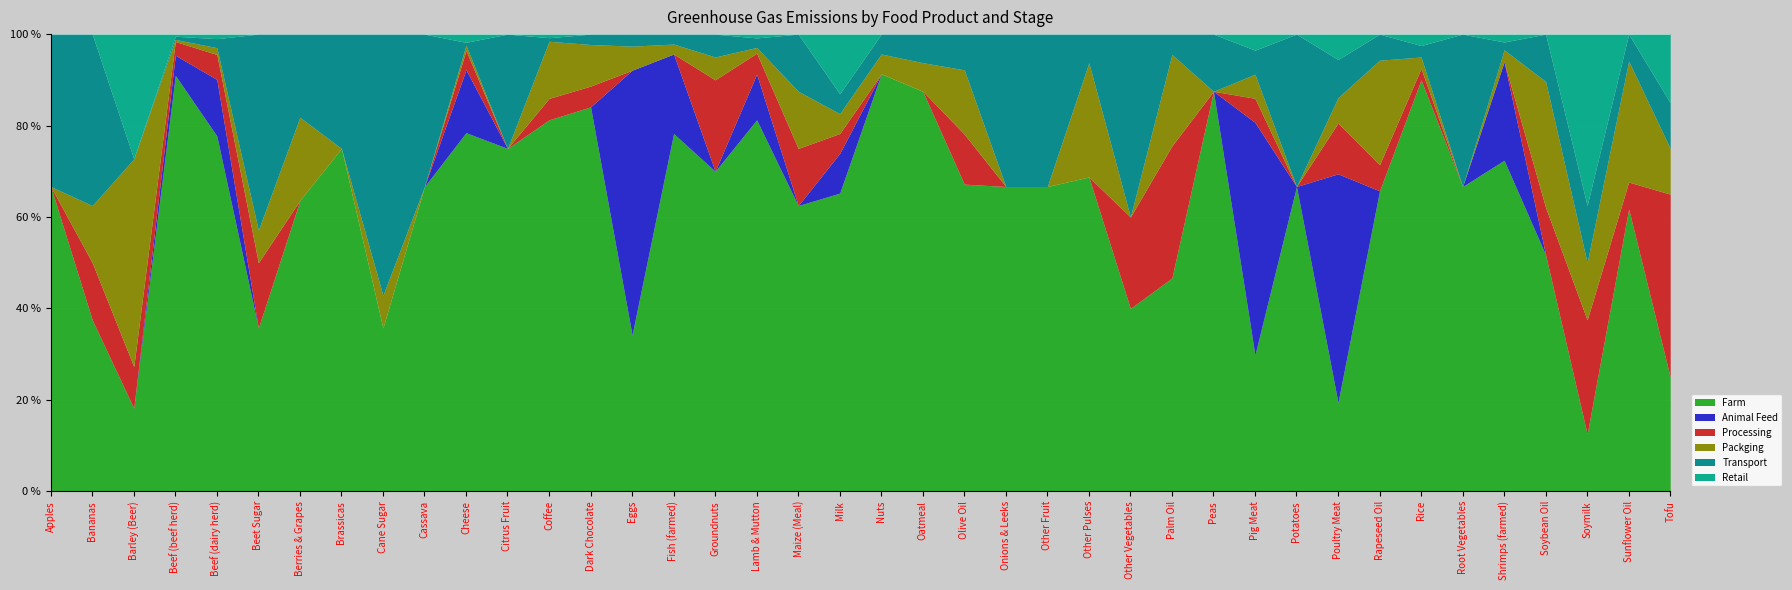

Reading left to right, extract all data points from this chart.

Farm: 2	3	2	394	157	5	7	3	5	2	131	3	104	37	13	36	14	195	5	15	21	14	43	2	4	11	2	21	7	17	2	7	23	36	2	84	15	1	21	5
Animal Feed: 0	0	0	19	25	0	0	0	0	0	23	0	0	0	22	8	0	24	0	2	0	0	0	0	0	0	0	0	0	29	0	18	0	0	0	25	0	0	0	0
Processing: 0	1	1	13	11	2	0	0	0	0	7	0	6	2	0	0	4	11	1	1	0	0	7	0	0	0	1	13	0	3	0	4	2	1	0	0	3	2	2	8
Packging: 0	1	5	2	3	1	2	0	1	0	2	0	16	4	2	1	1	3	1	1	1	1	9	0	0	4	0	9	0	3	0	2	8	1	0	3	8	1	9	2
Transport: 1	3	0	3	4	6	2	1	8	1	1	1	1	1	1	1	1	5	1	1	1	1	5	1	2	1	2	2	1	3	1	3	2	1	1	2	3	1	2	2
Retail: 0	0	3	2	2	0	0	0	0	0	3	0	1	0	0	0	0	2	0	3	0	0	0	0	0	0	0	0	0	2	0	2	0	1	0	2	0	3	0	3